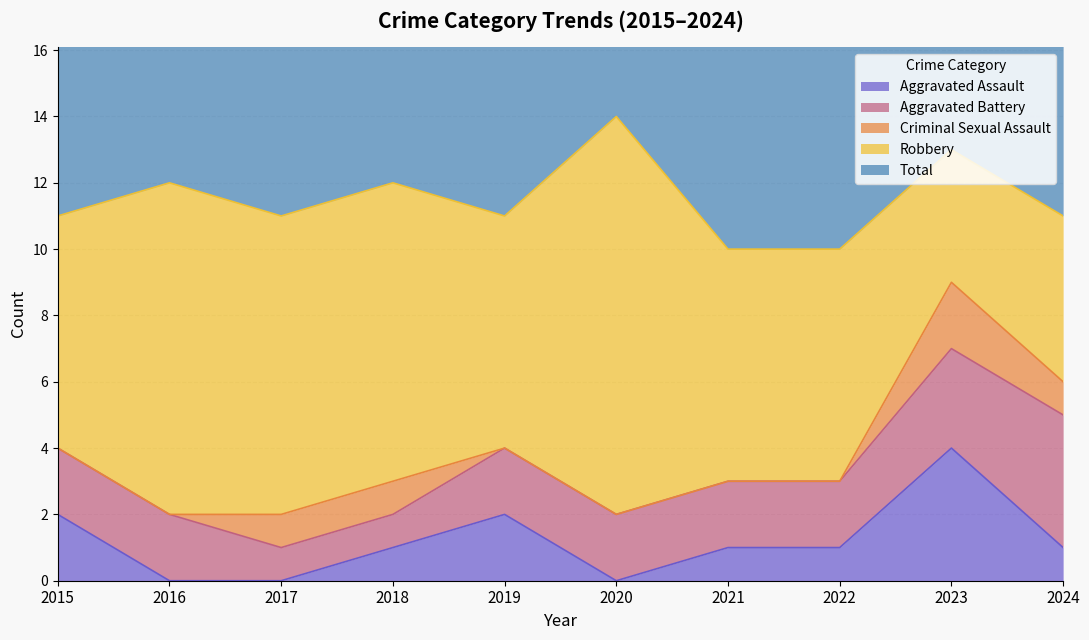

Count the Aggravated Assault values in the range 0 to 2.

9